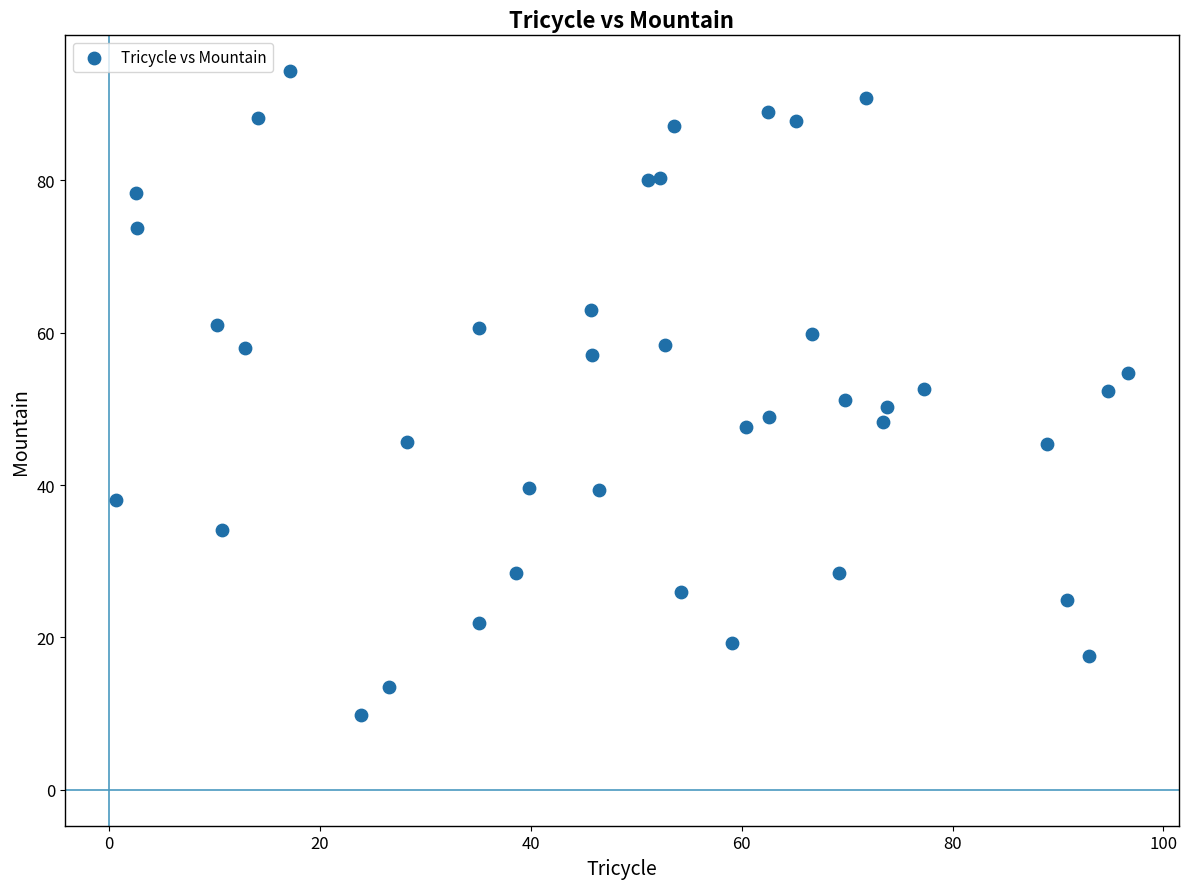

What is the range of Y values (max minus min)?

84.5